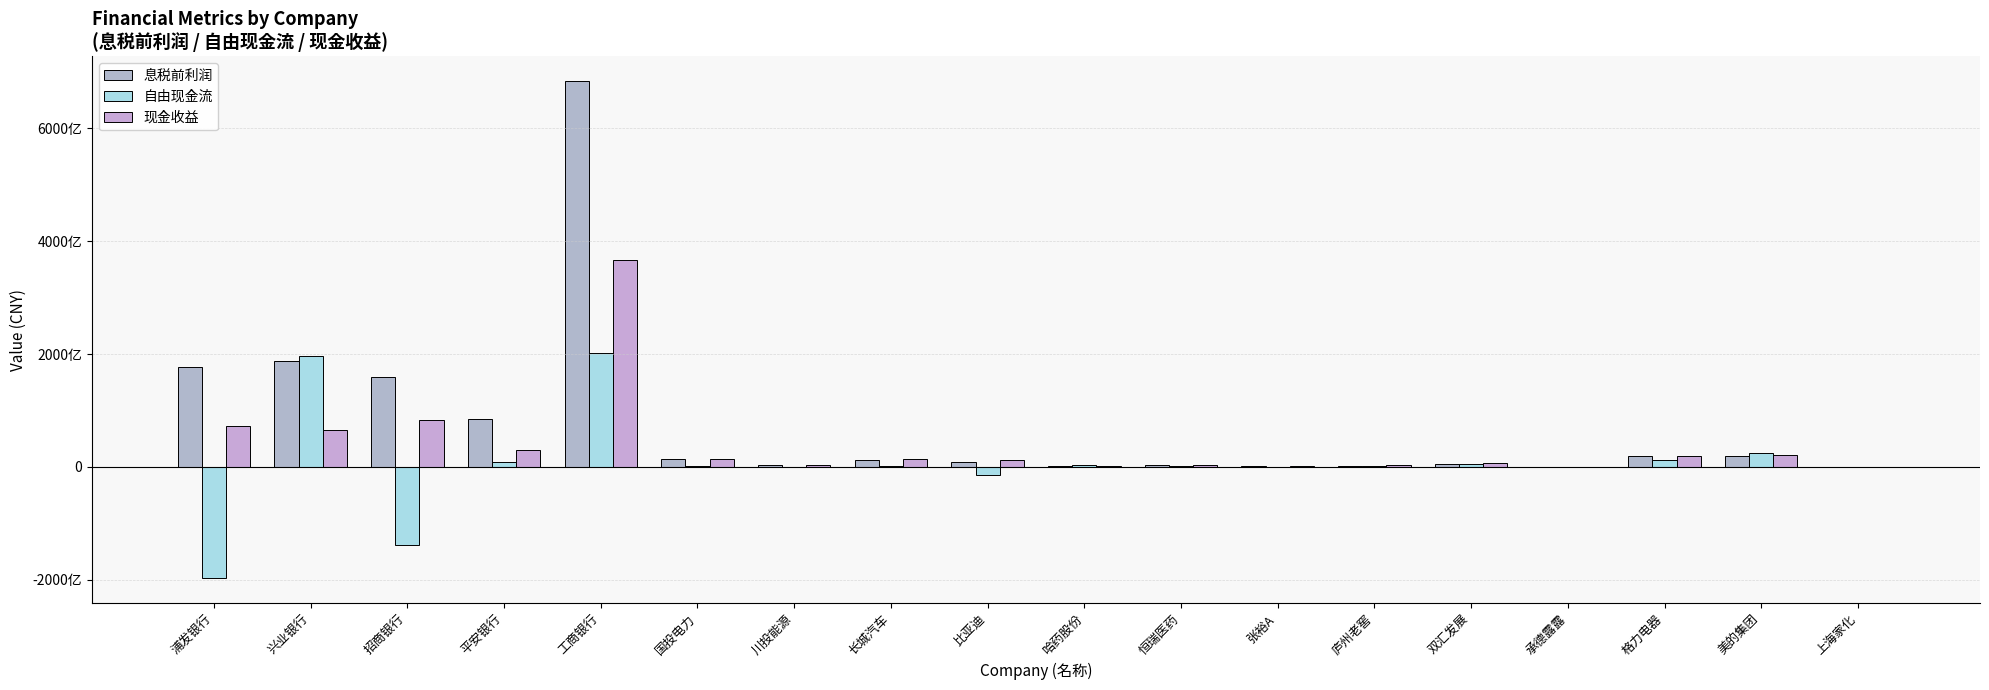

Are the bars horizontal?

No